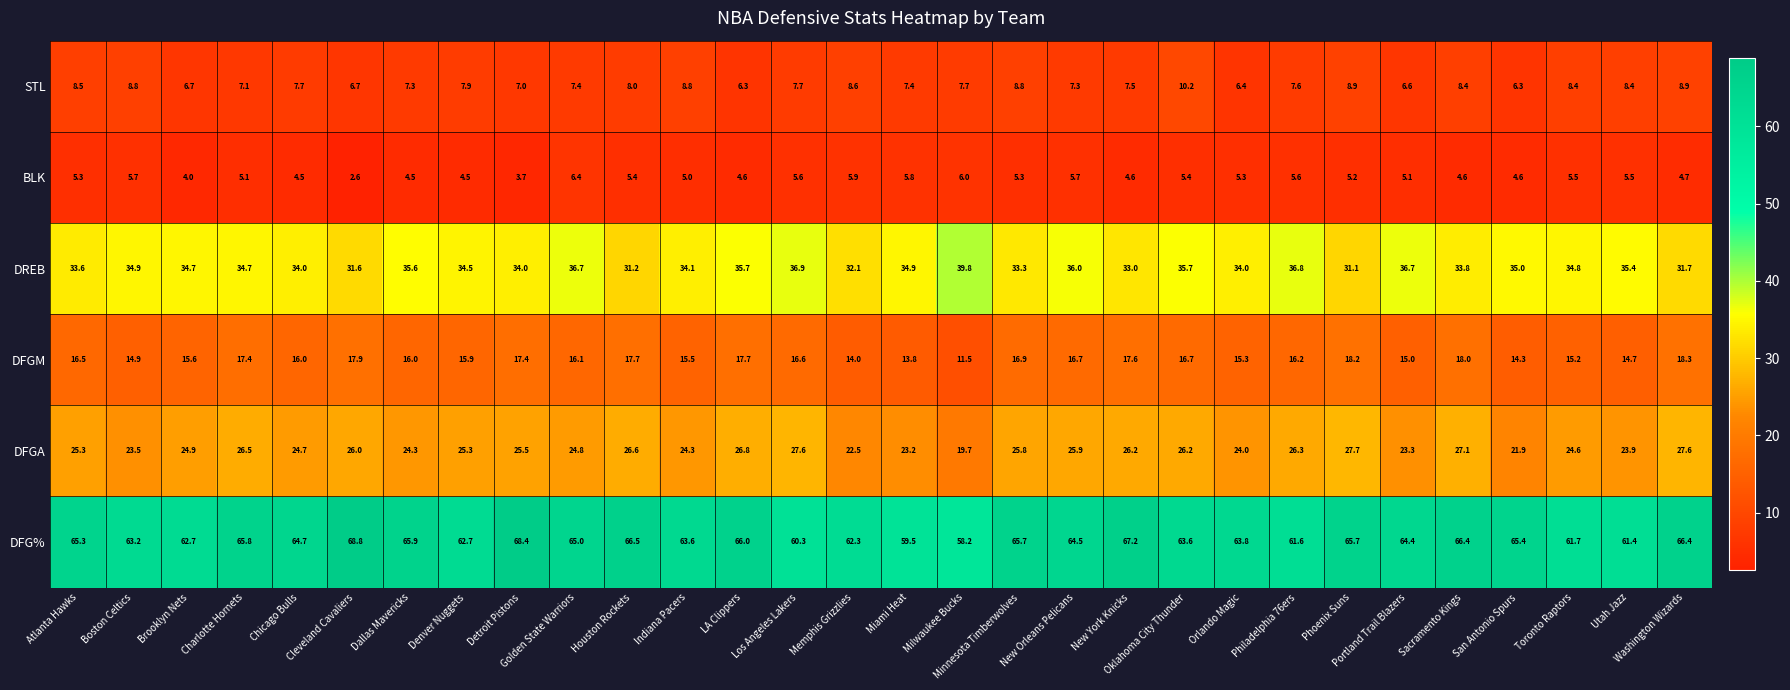

At which category is the sum across all series the highest?

Sacramento Kings